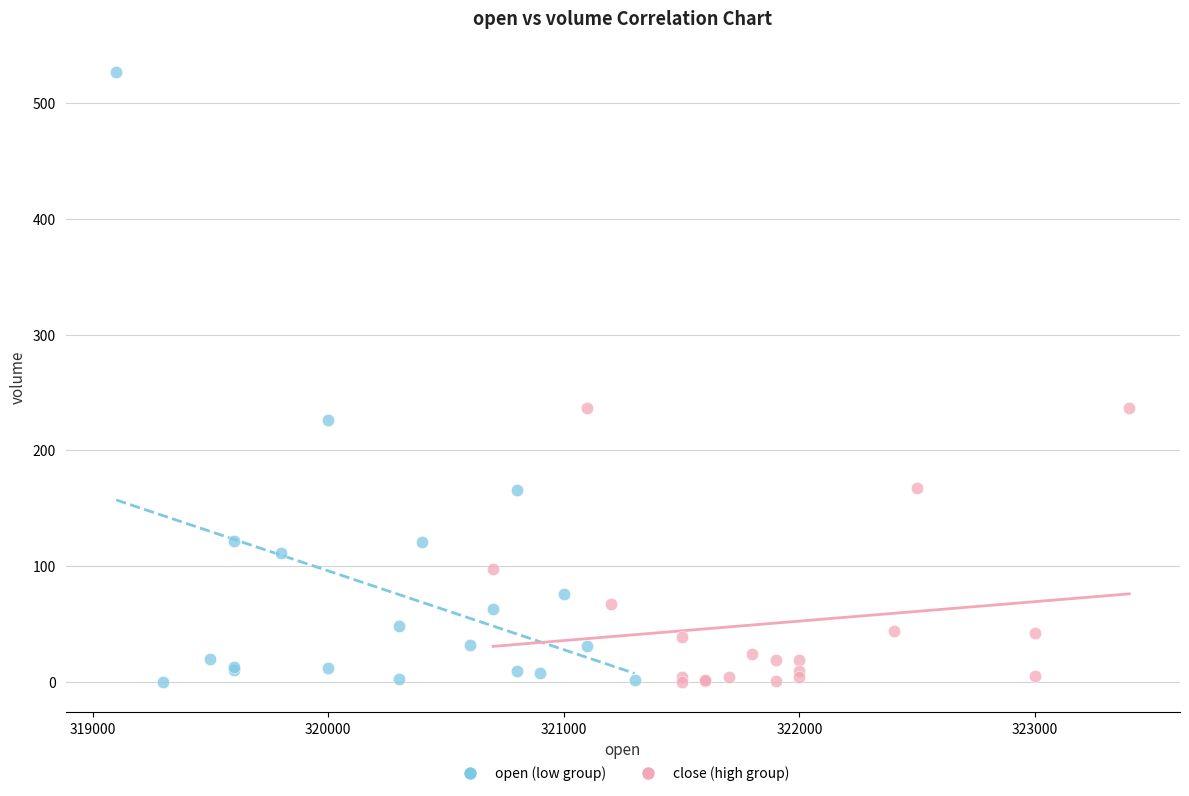

Which series contains the highest Y value?

open (low group)